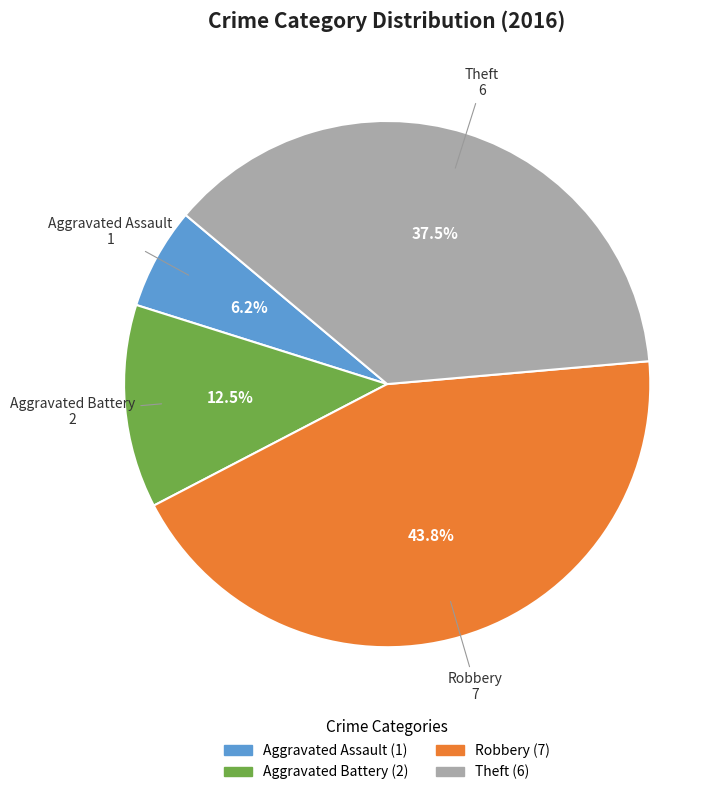

Does any single category account for the majority?

No